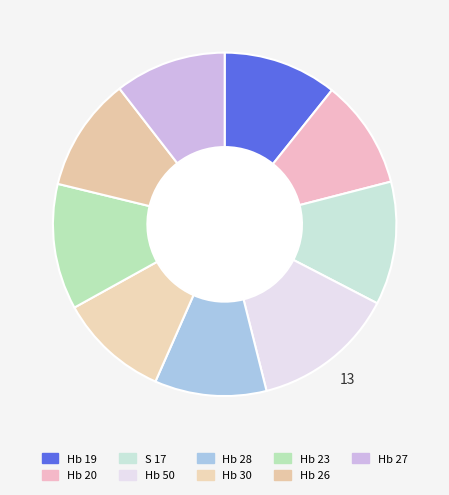

Is Hb 19 the majority of the pie?

No